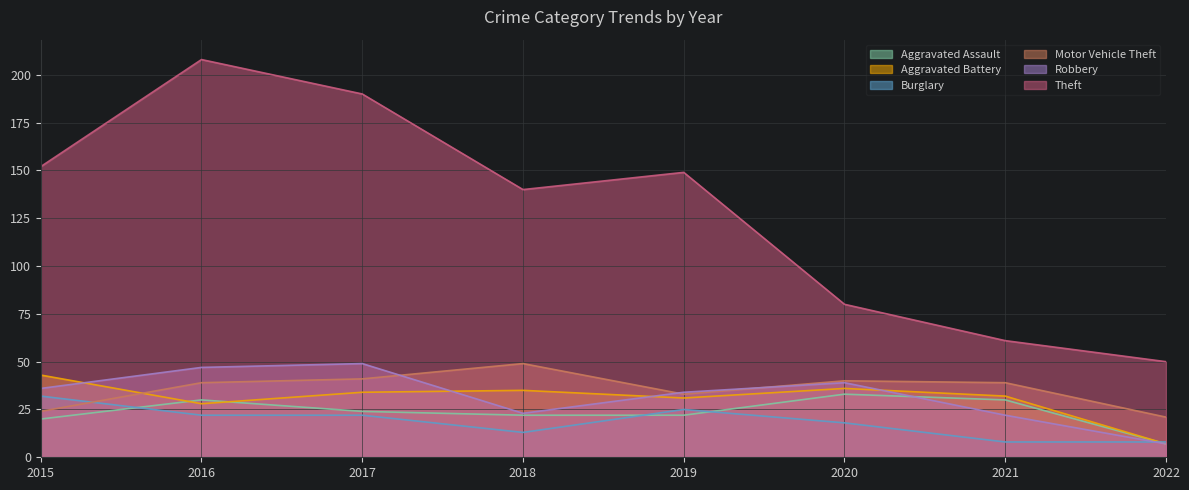

At which label does Aggravated Battery first exceed 34?

2015